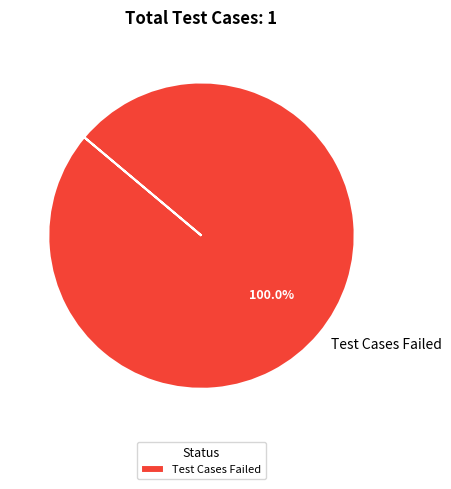

What percentage is the Test Cases Failed slice, to the nearest percent?

100%